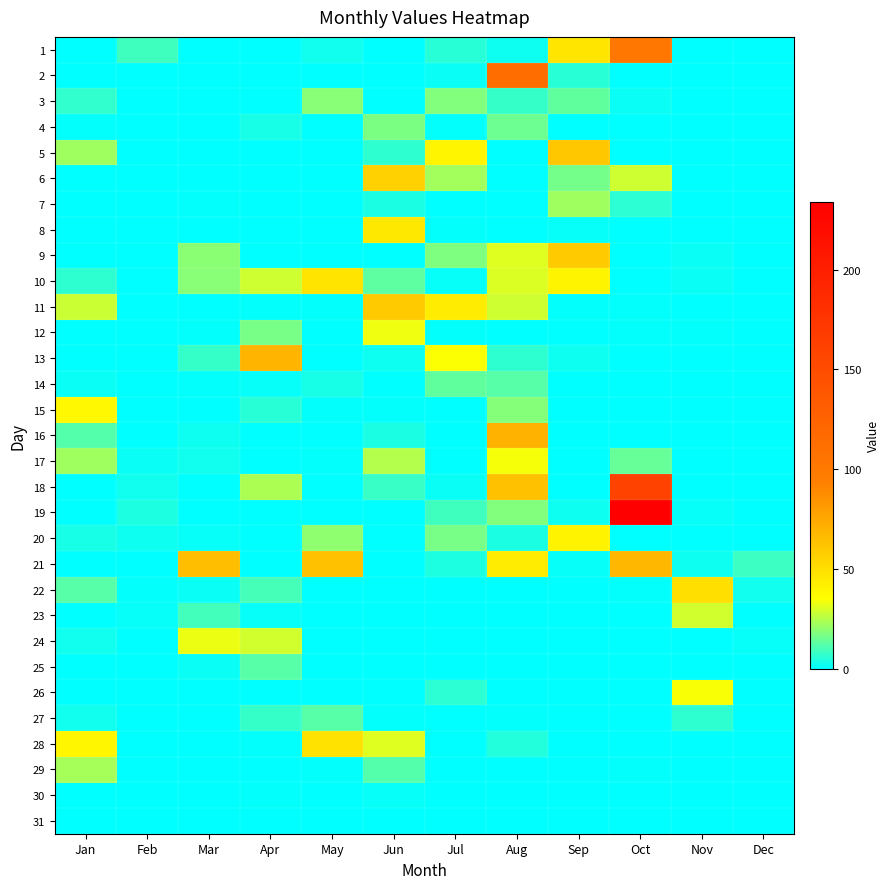

What is the spread (max minus min) of values at Oct?

234.0